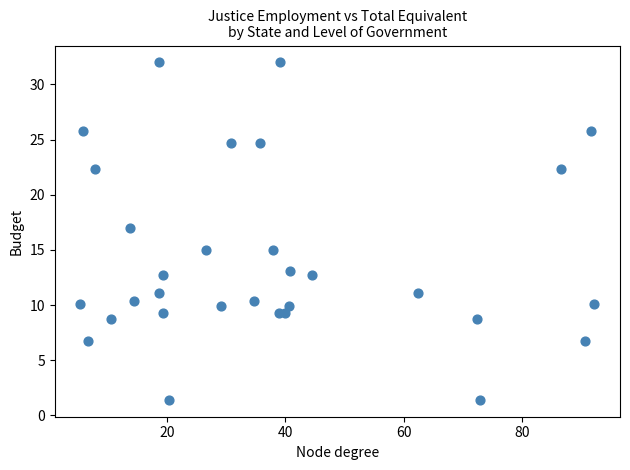

What is the range of X values (max minus min)?

86.8